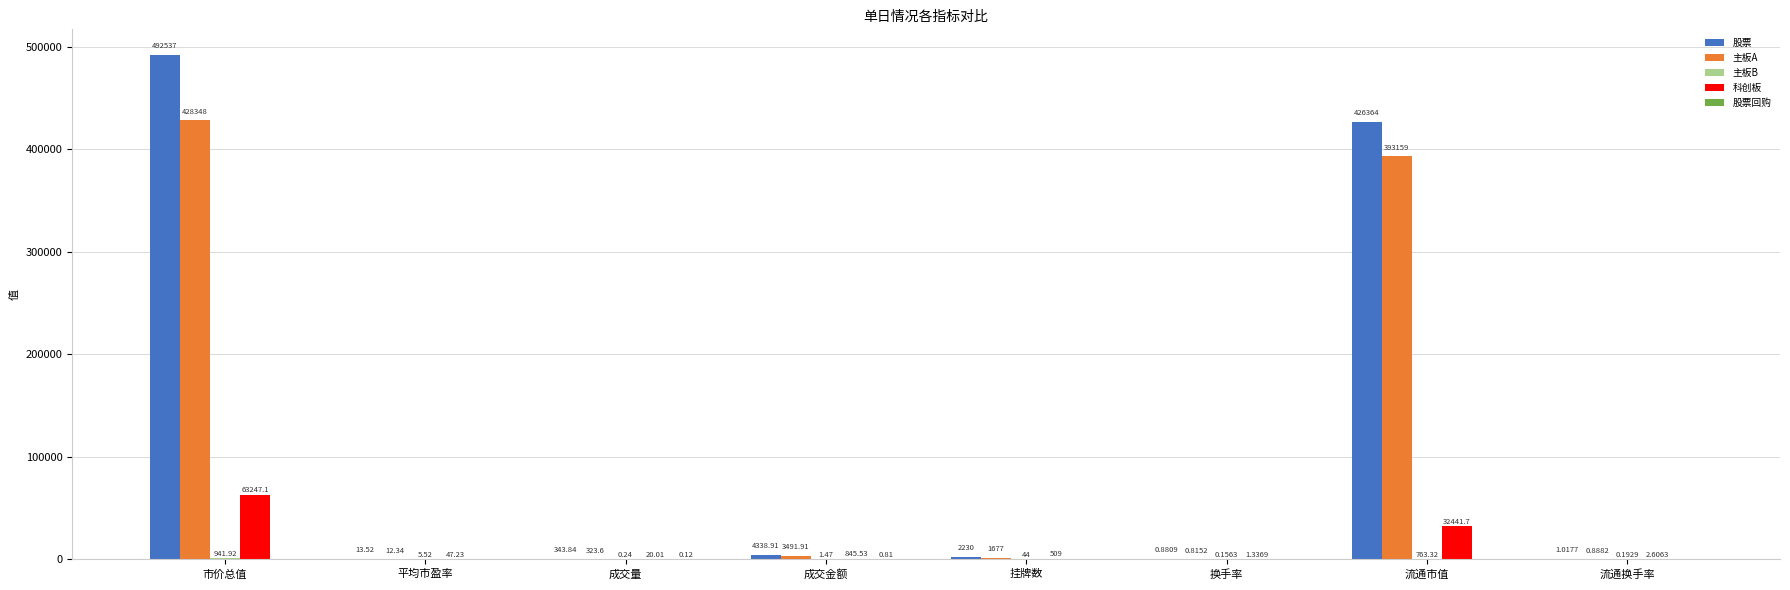

Between 市价总值 and 流通换手率, which series saw the biggest shift?

股票